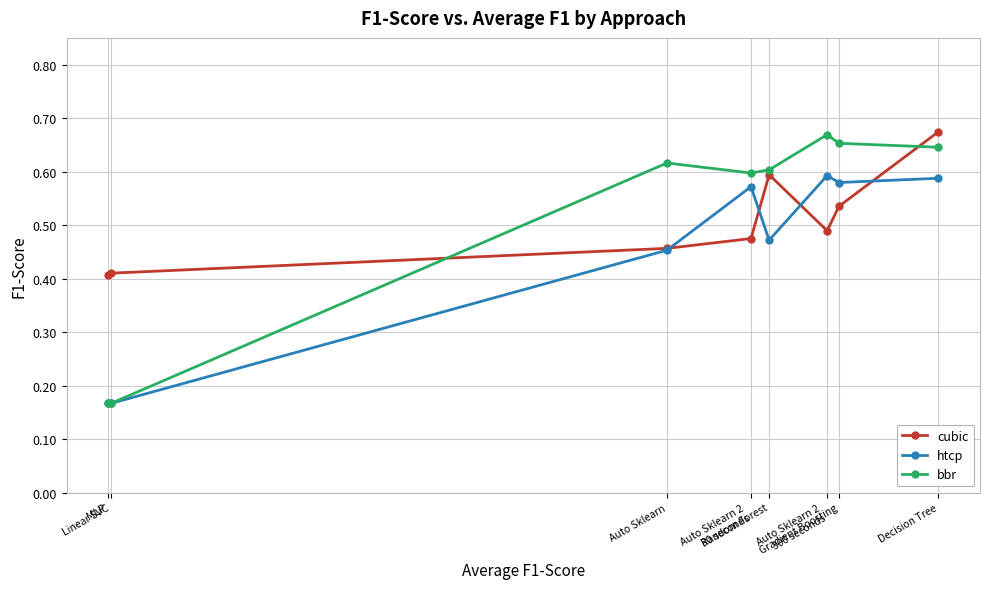

At which category is the sum across all series the highest?

Decision Tree